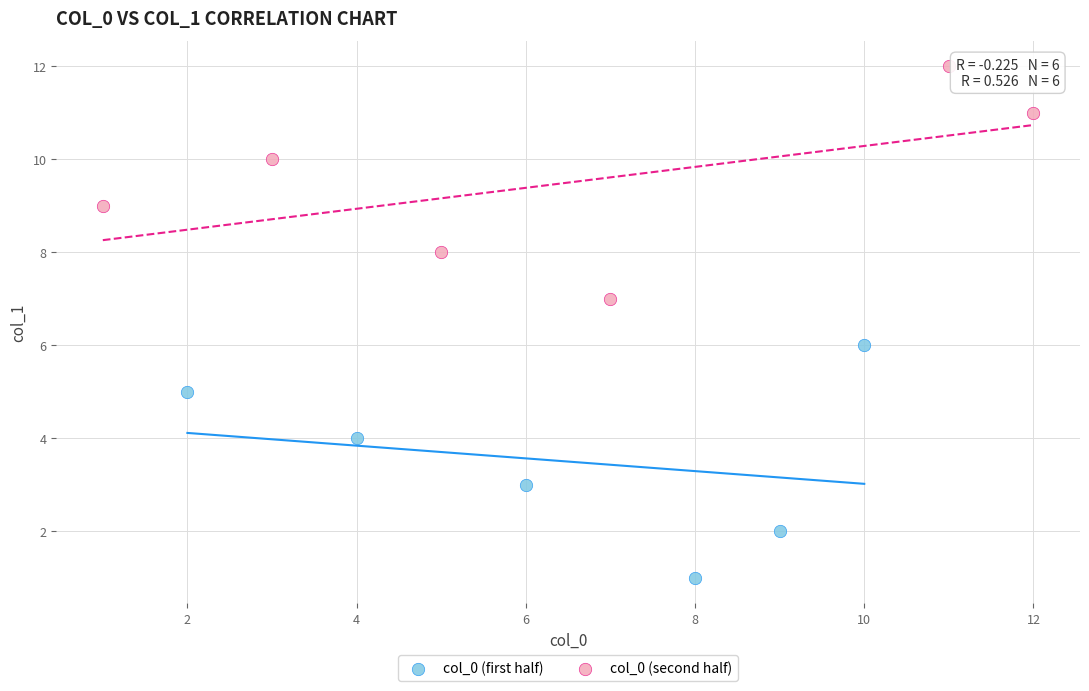

Which series contains the lowest Y value?

col_0 (first half)